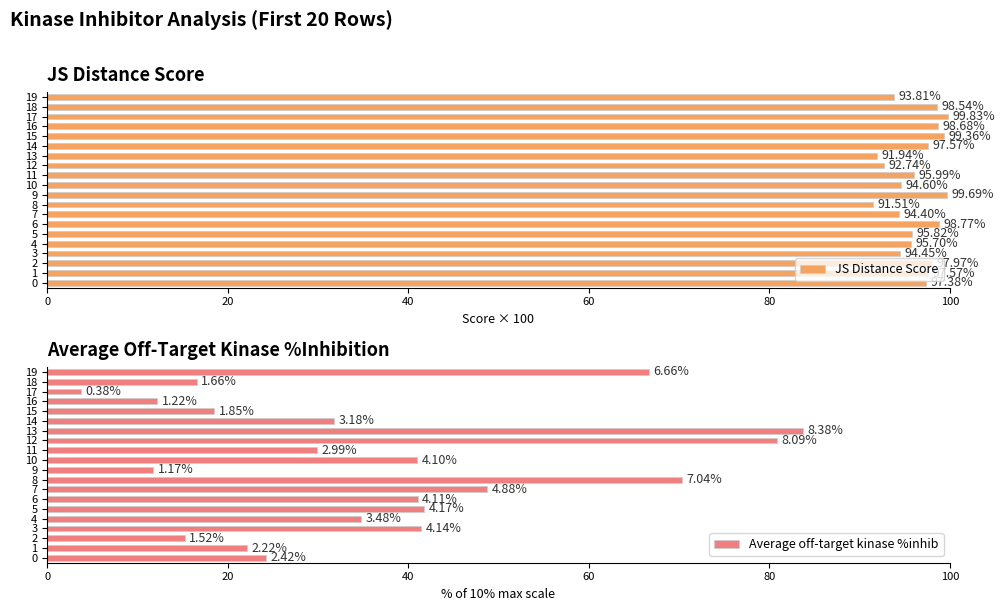

Which series has the widest spread of values?

Average off-target kinase %inhib